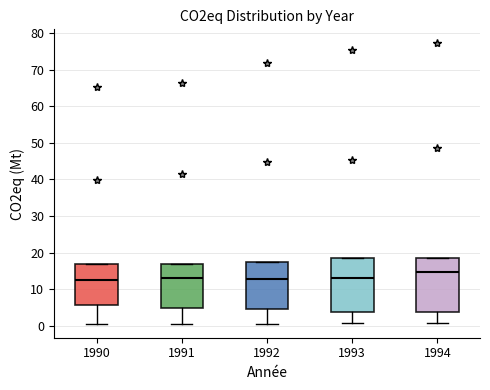

Where does the median line of the box at x = 1991 sit on the y-axis? The values are not printed on the chart, so give them approximately, as read against the axis.

13